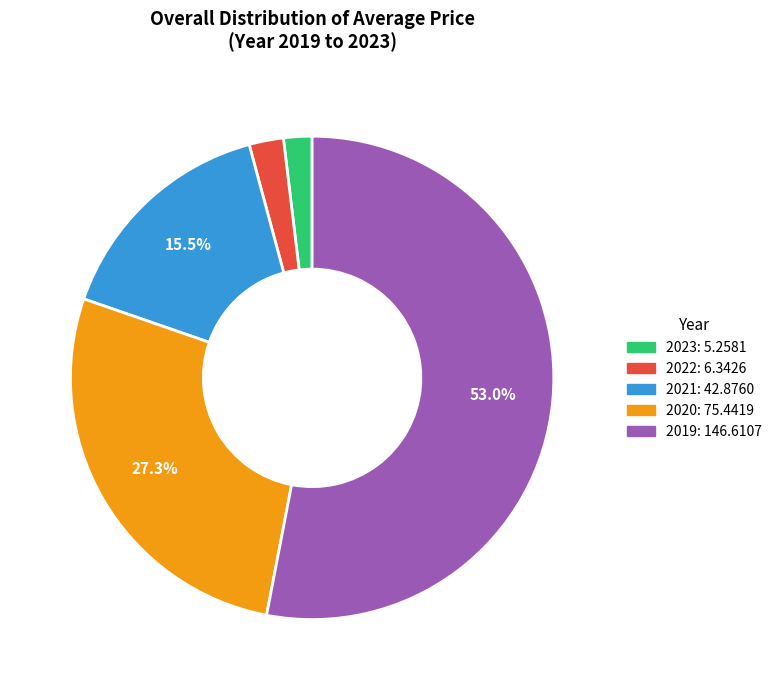

What is the largest slice in the pie chart?

2019